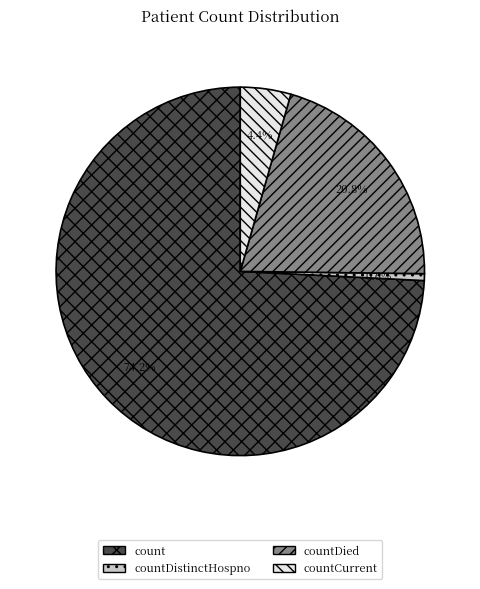

Count the number of slices in the pie.

4